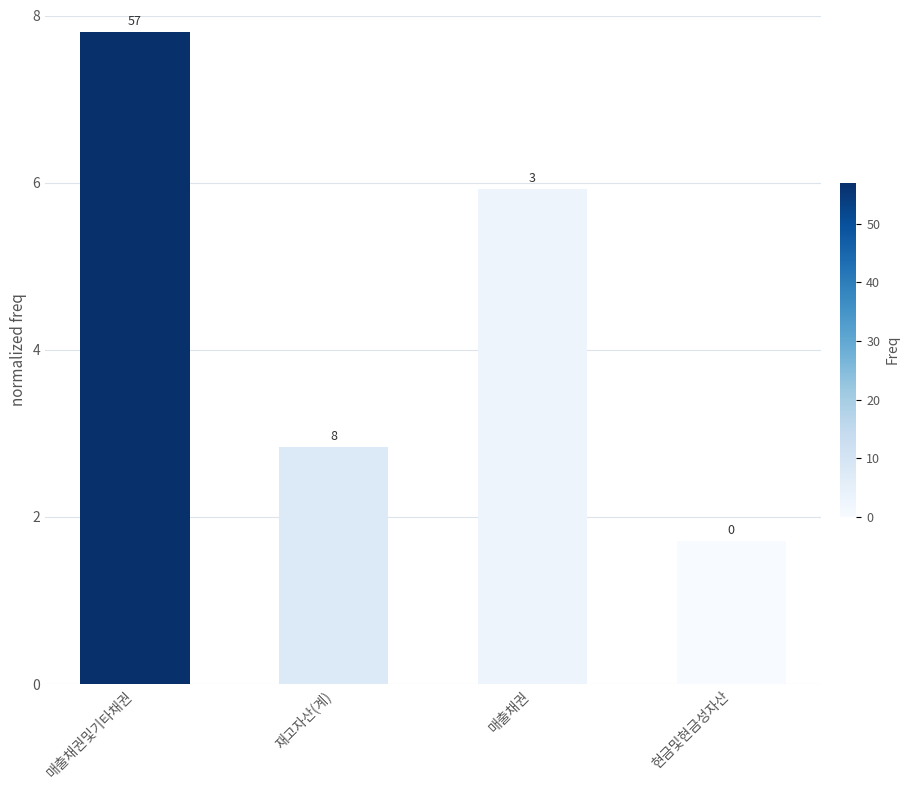

What is the average value?

4.6